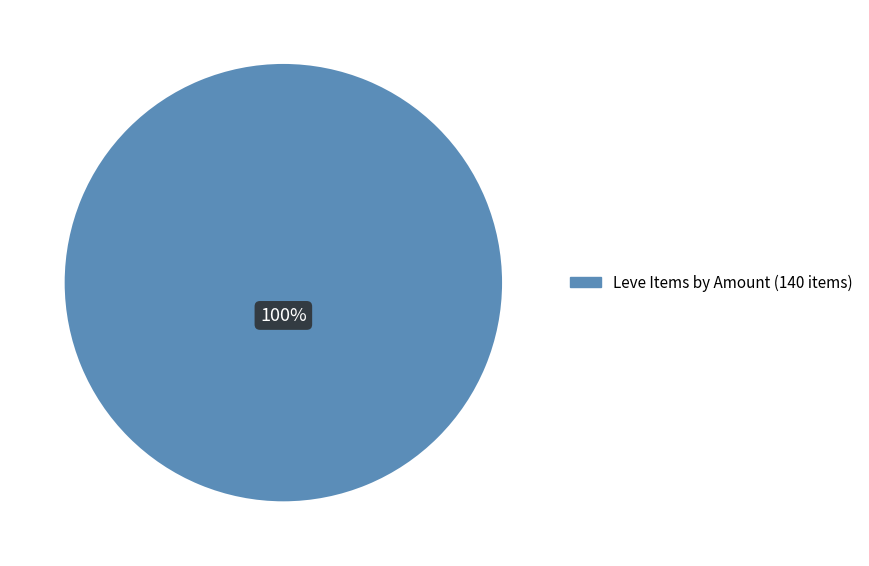

Is there any slice that represents more than half of the pie?

Yes